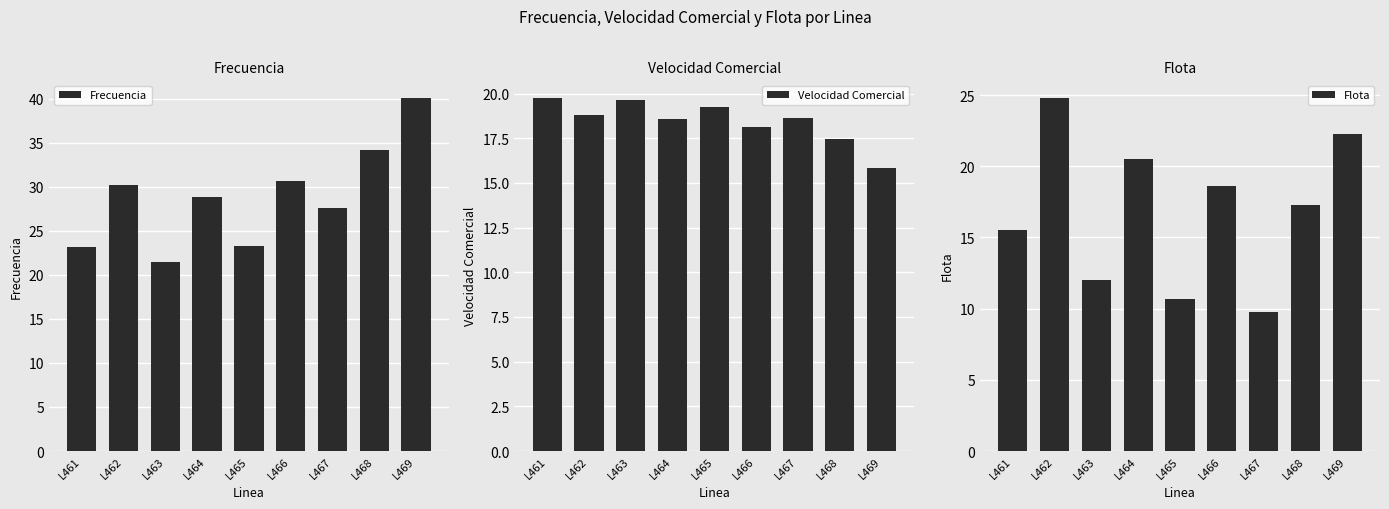

What is the total value across all series at L468?

68.9